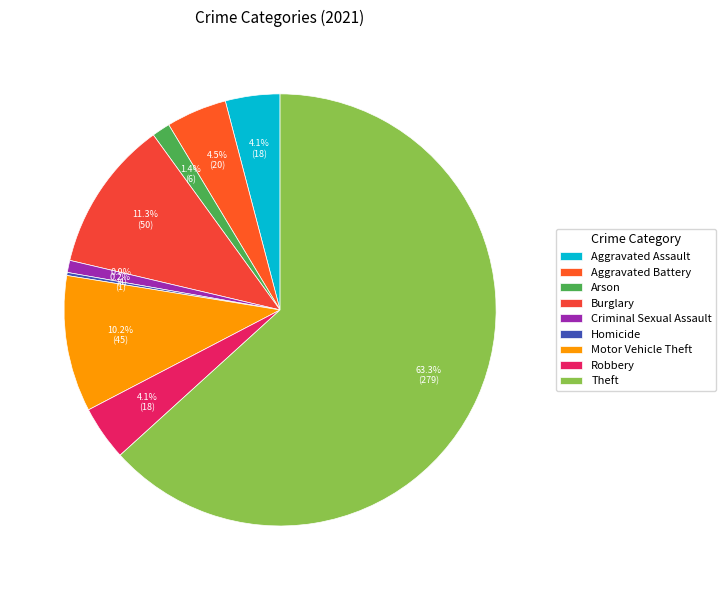

To the nearest percent, what is the difference between the Aggravated Assault and Theft slice percentages?

59%